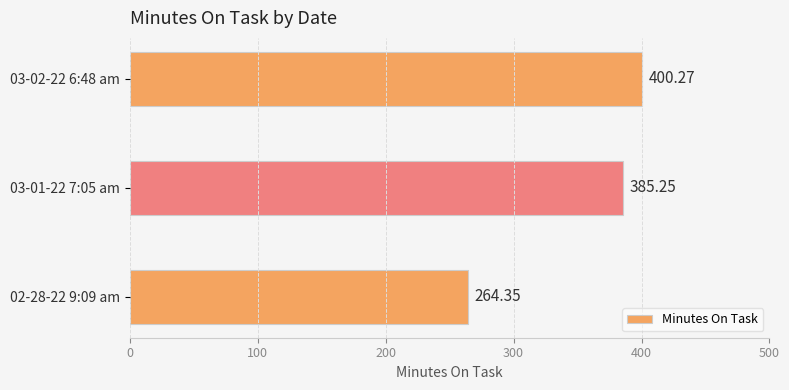

What is the change in value from 02-28-22 9:09 am to 03-02-22 6:48 am?

+135.9